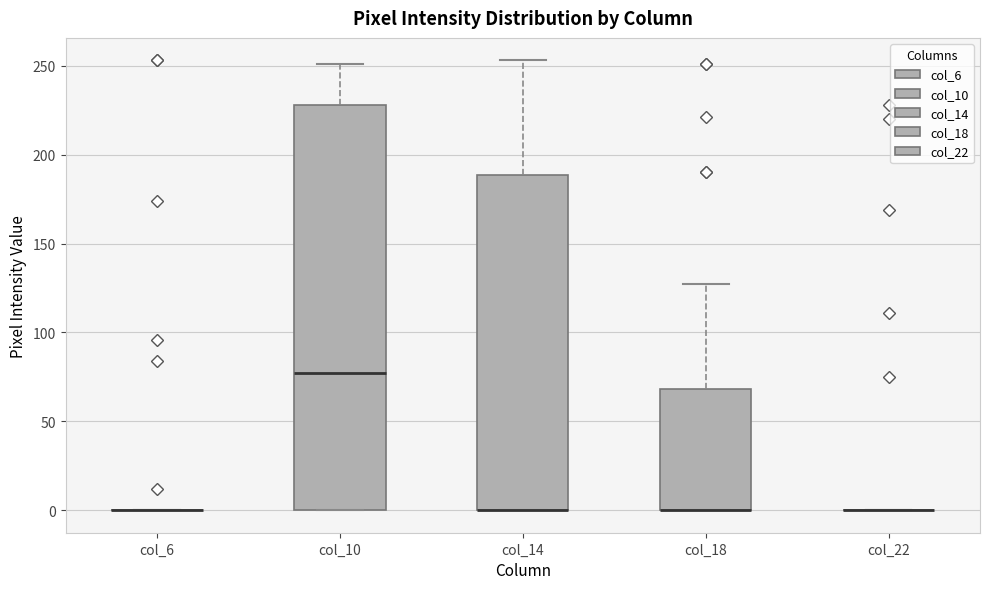

Which box is the tallest, from its lower edge to its upper edge?

col_10